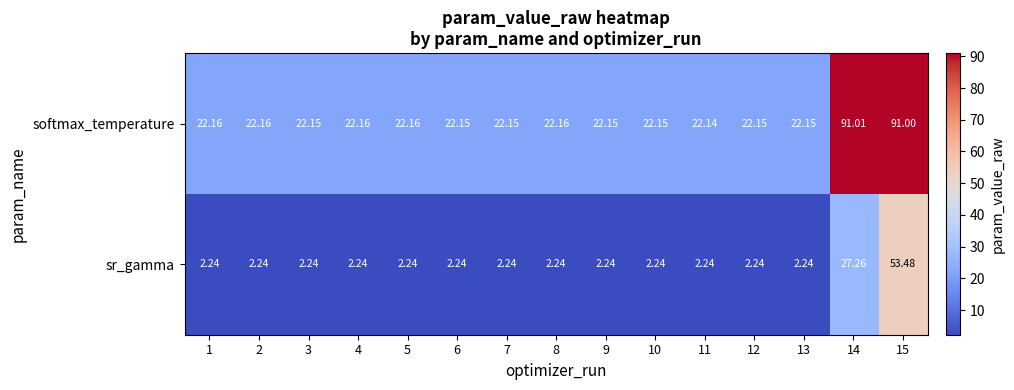

Which series has the widest spread of values?

softmax_temperature